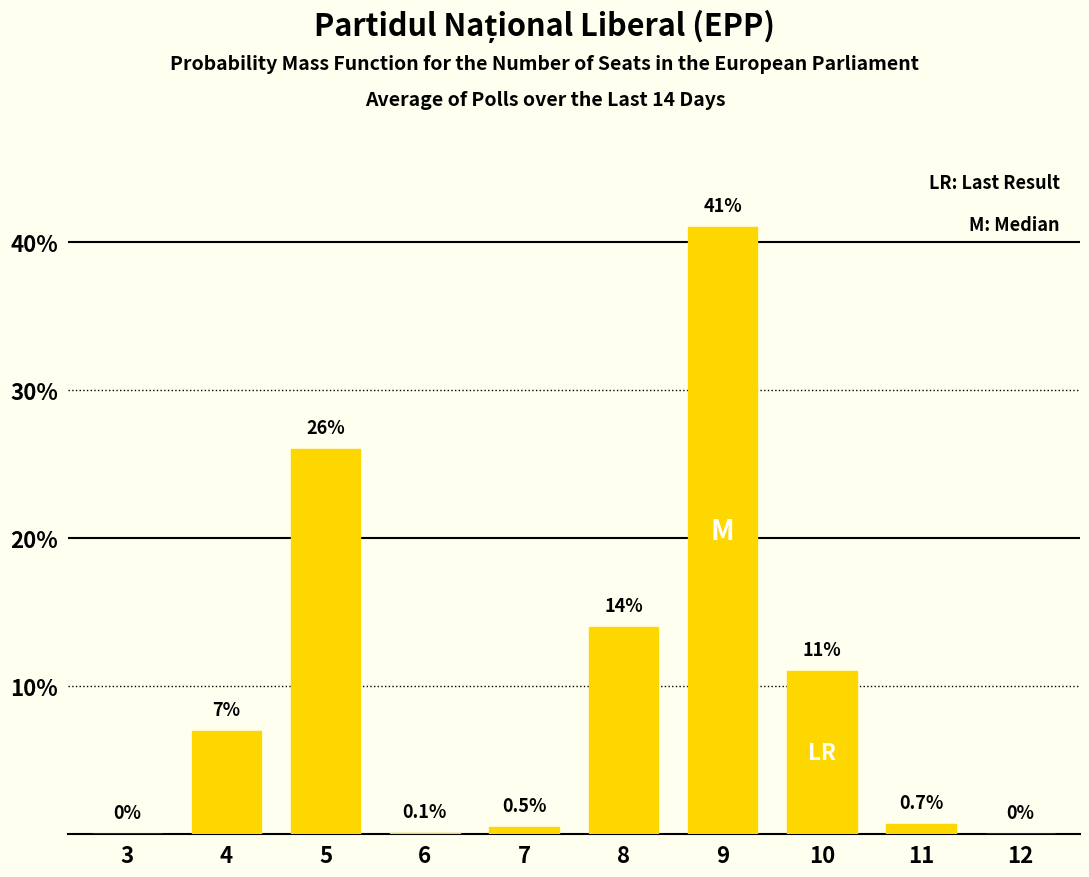

What is the sum of the values at 3 and 9?

41.0